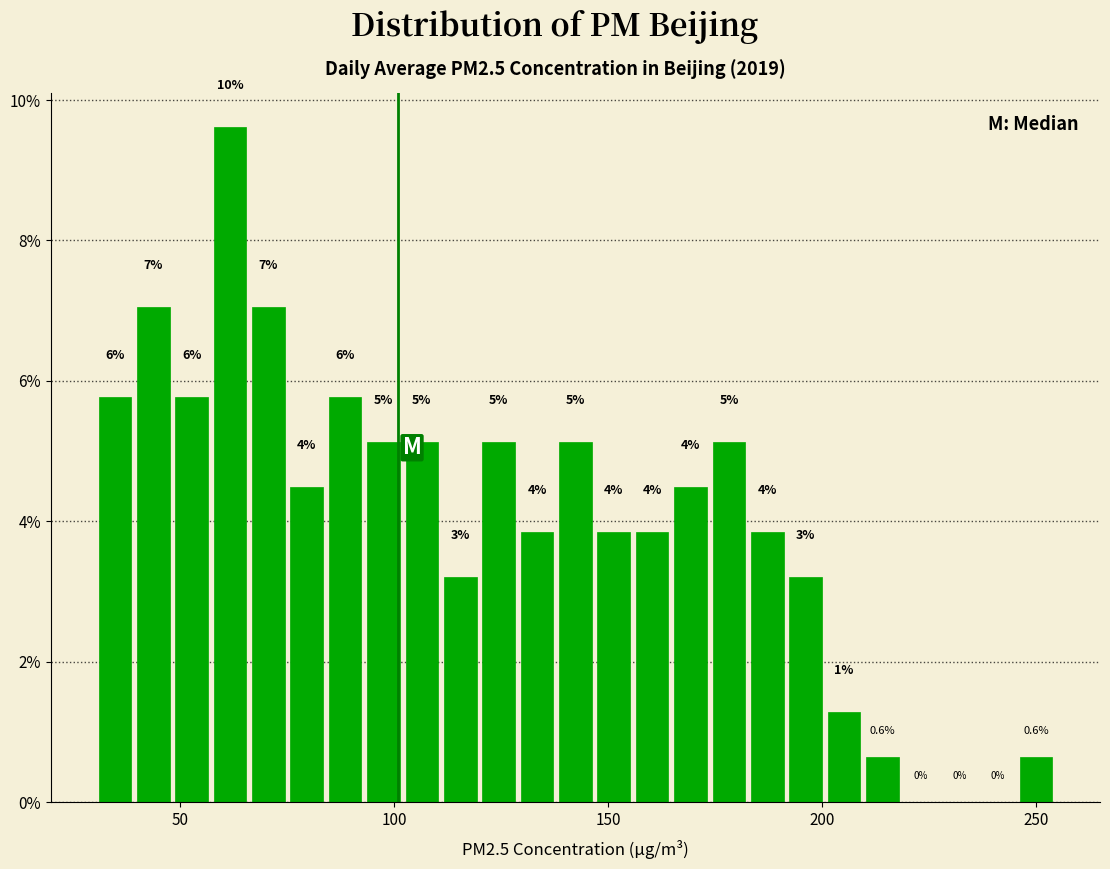

Read against the x-axis, roughly where is the centre of the tallest bar?

60